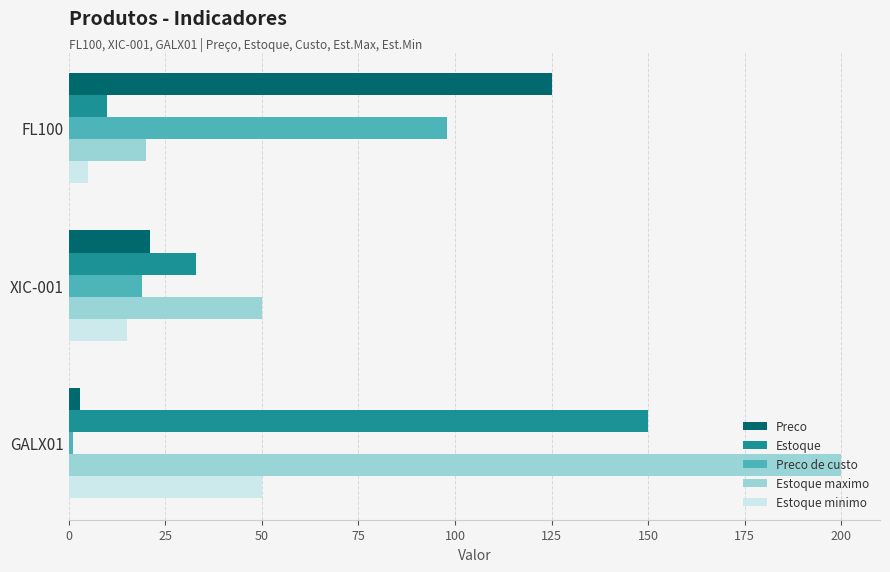

What is the sum of all Estoque values?

193